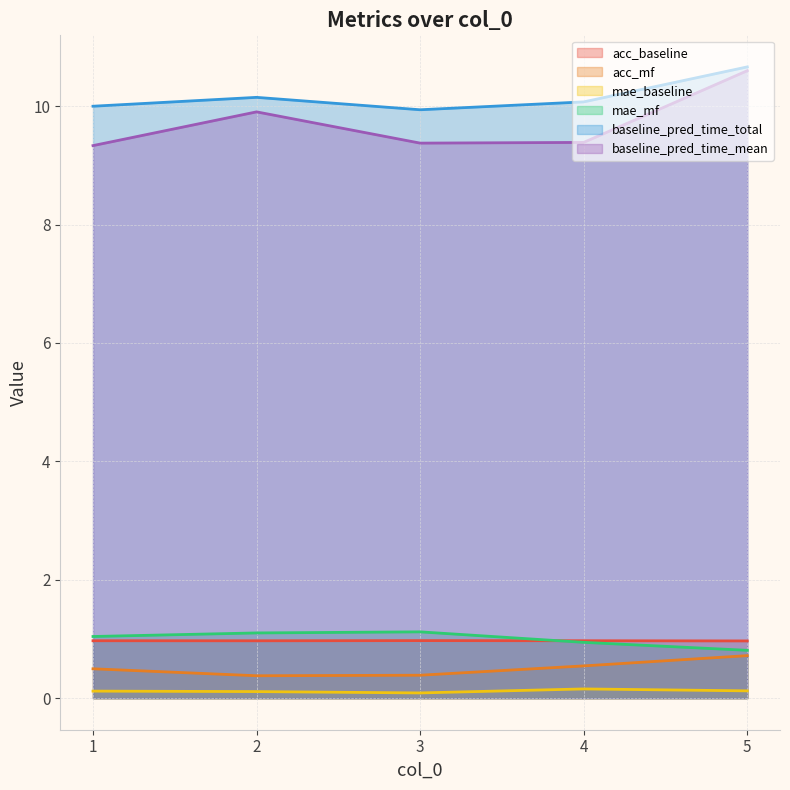

What are all the series names shown in the legend?

acc_baseline, acc_mf, mae_baseline, mae_mf, baseline_pred_time_total, baseline_pred_time_mean